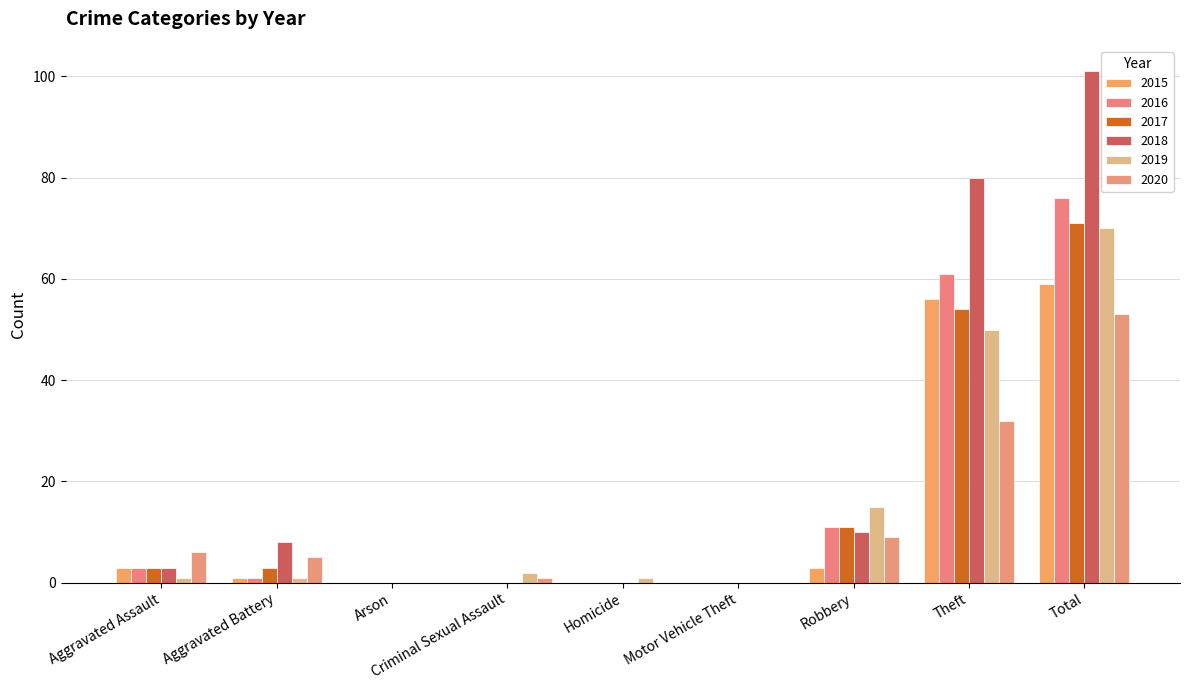

Are the bars grouped side by side (vs. stacked)?

Yes